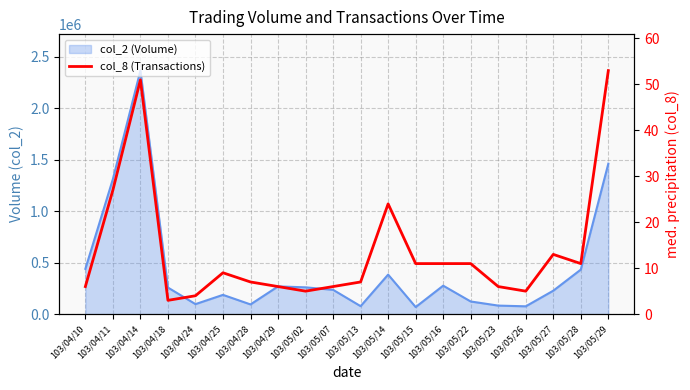

What is the value of the 14th point from the left?

11